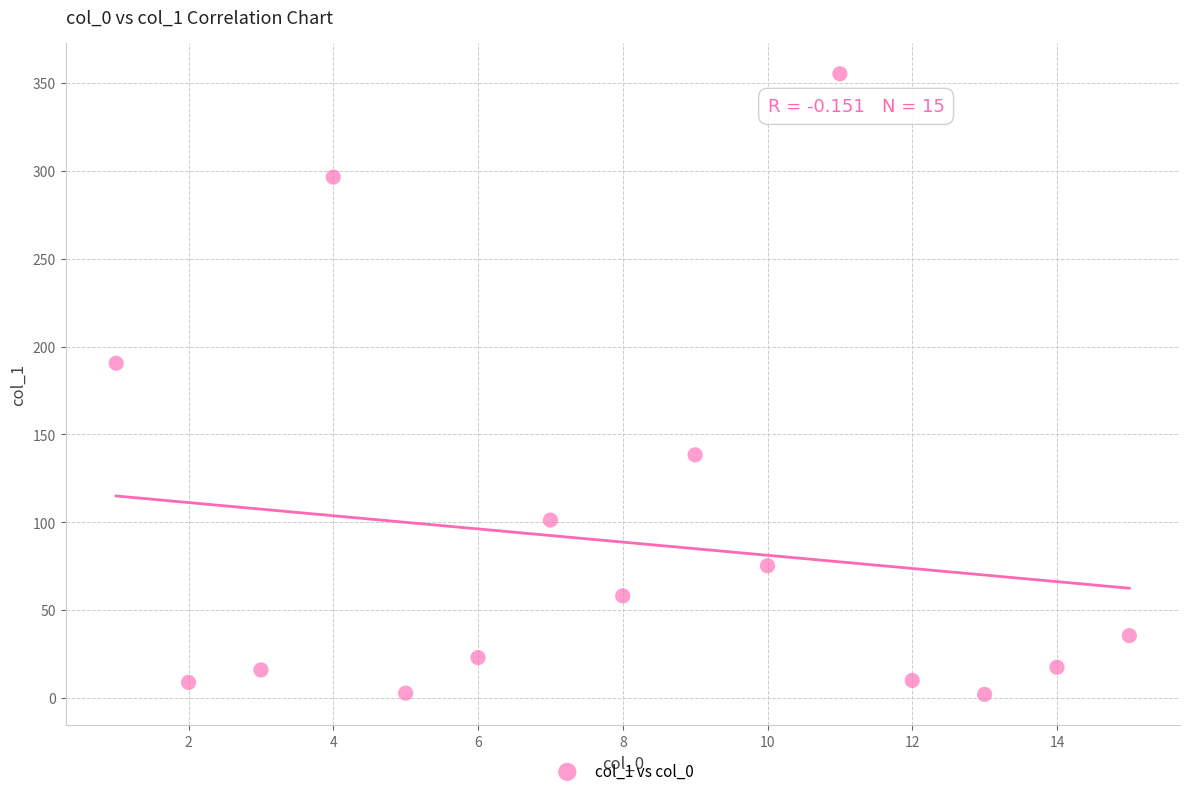

What is the range of Y values (max minus min)?

352.9